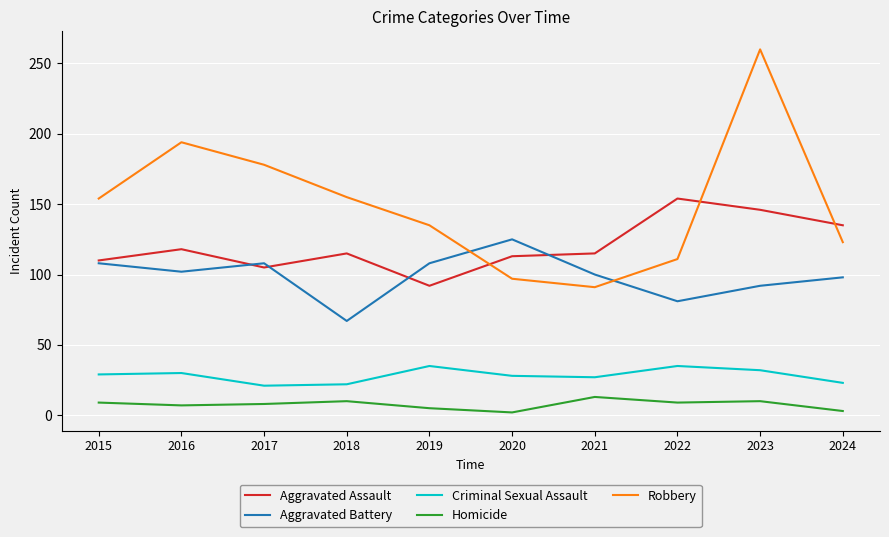

What is the greatest value displayed?

260